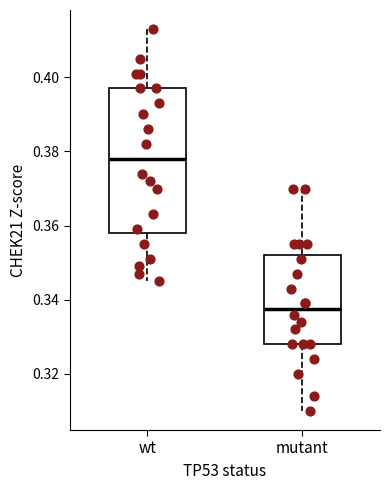

Where does the lower whisker of the box for wt end on the y-axis? The values are not printed on the chart, so give them approximately, as read against the axis.

0.346